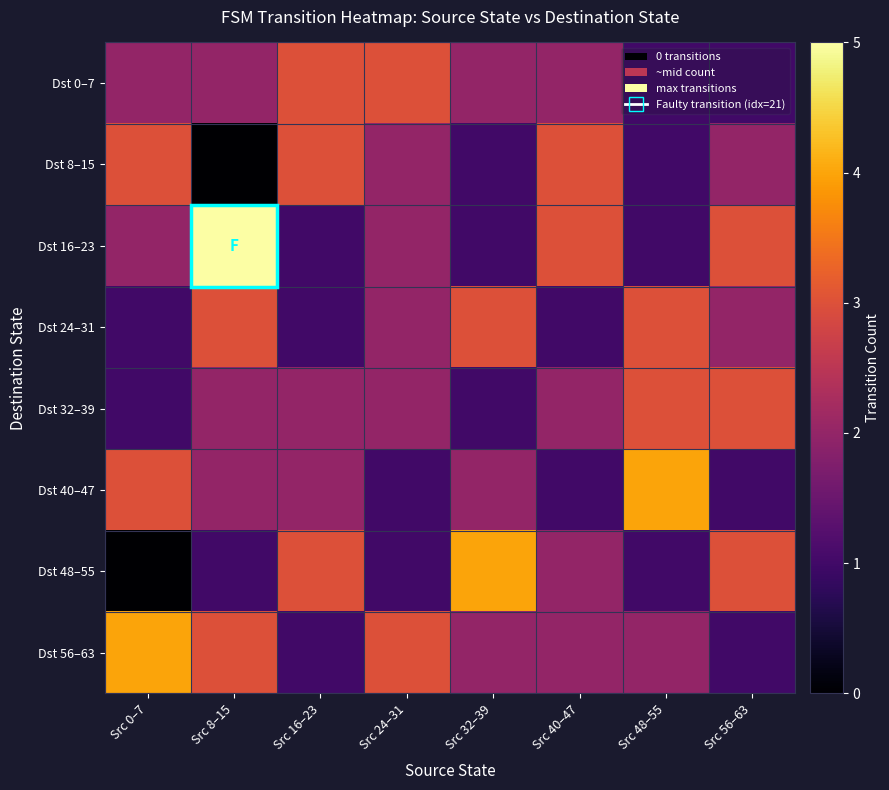

At Src 40–47, list the series in order from smallest to largest.

Dst 24–31, Dst 40–47, Dst 0–7, Dst 32–39, Dst 48–55, Dst 56–63, Dst 8–15, Dst 16–23